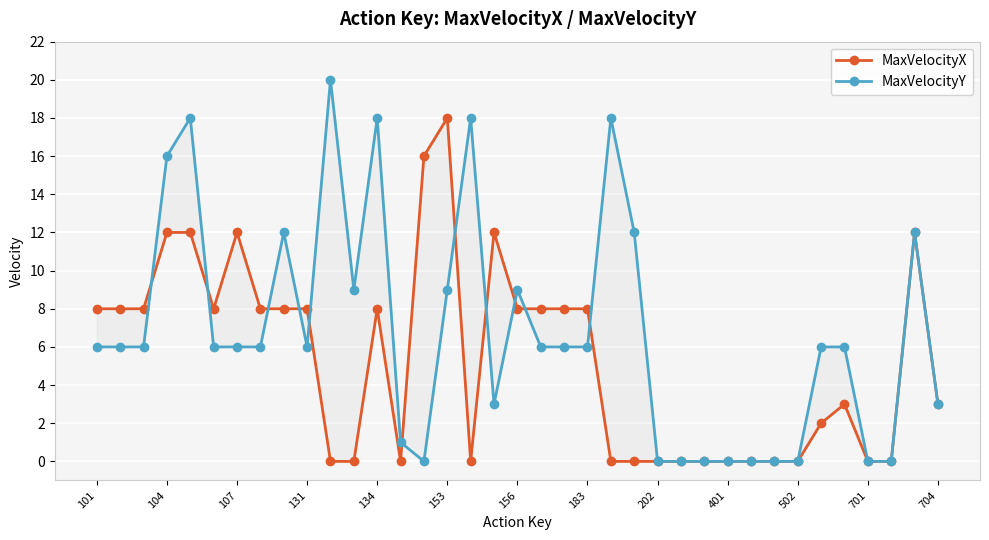

How many distinct data groups are displayed?

2